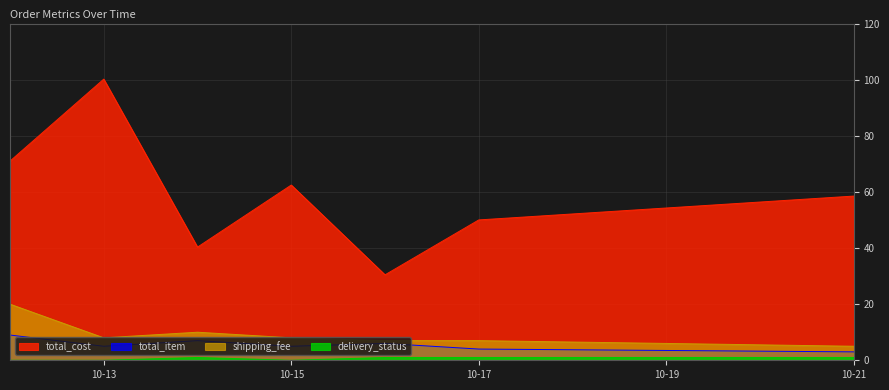

True or false: delivery_status and shipping_fee intersect in this chart.

False